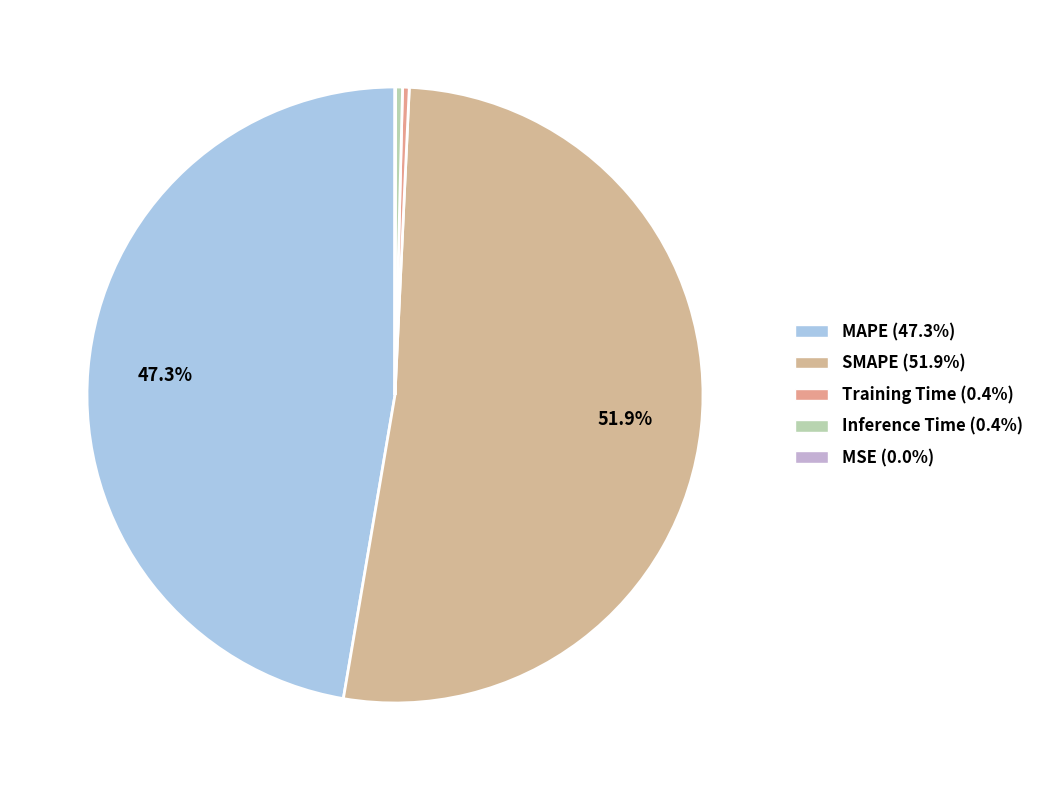

Is there any slice that represents more than half of the pie?

Yes